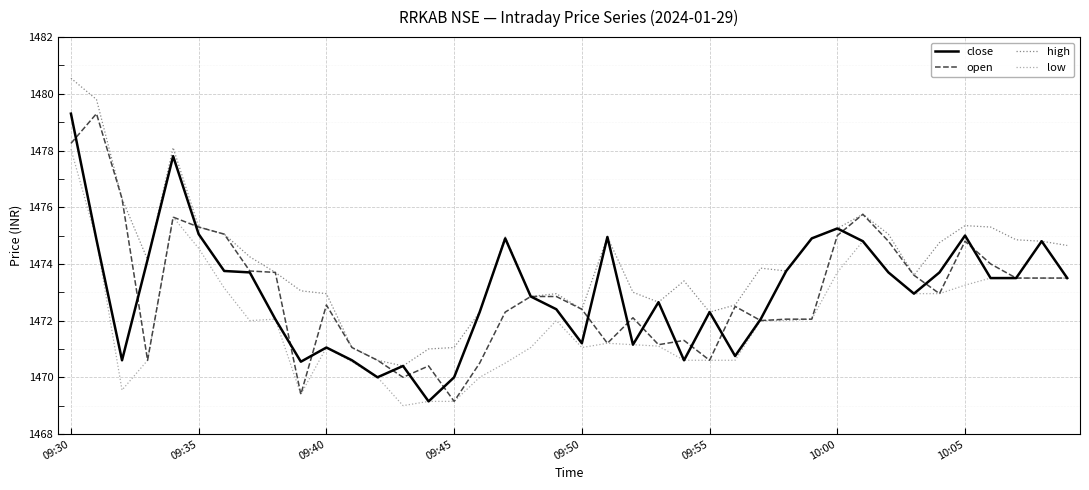

What is the minimum value for low?

1469.0